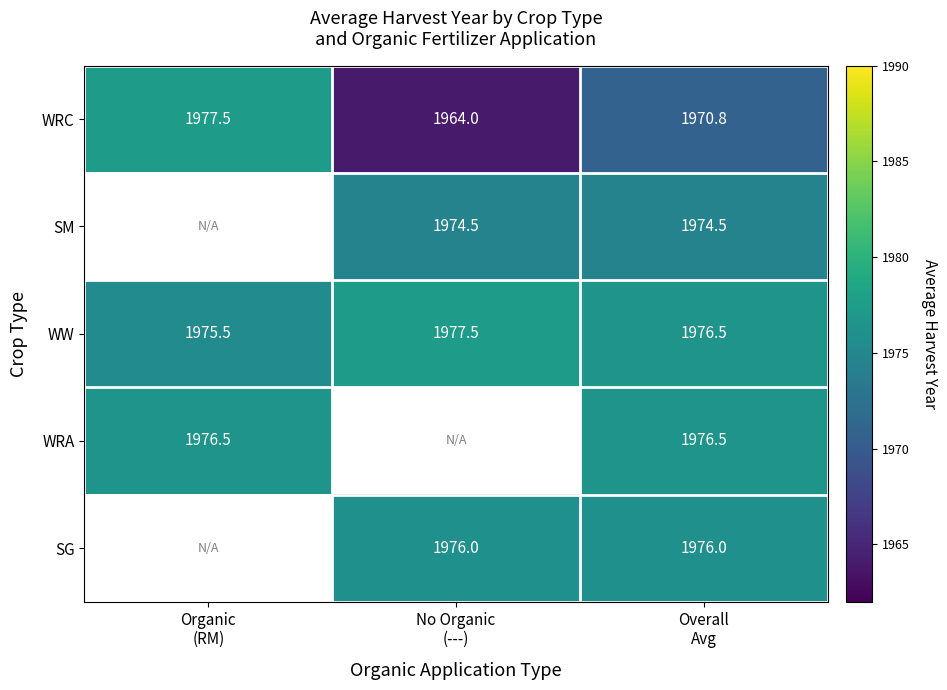

How many distinct data groups are displayed?

5